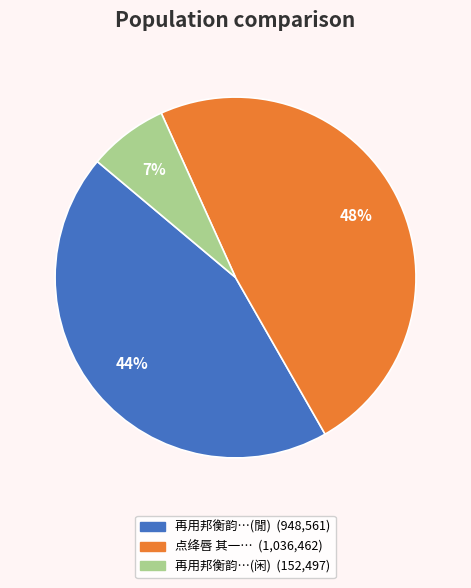

Does any single category account for the majority?

No